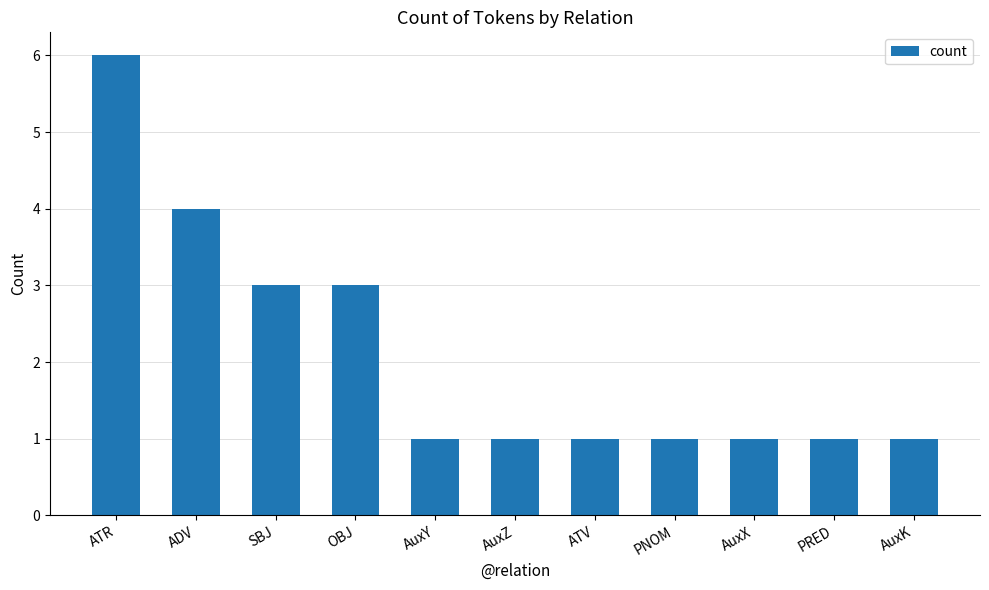

What is the difference between the second highest and minimum values?

3